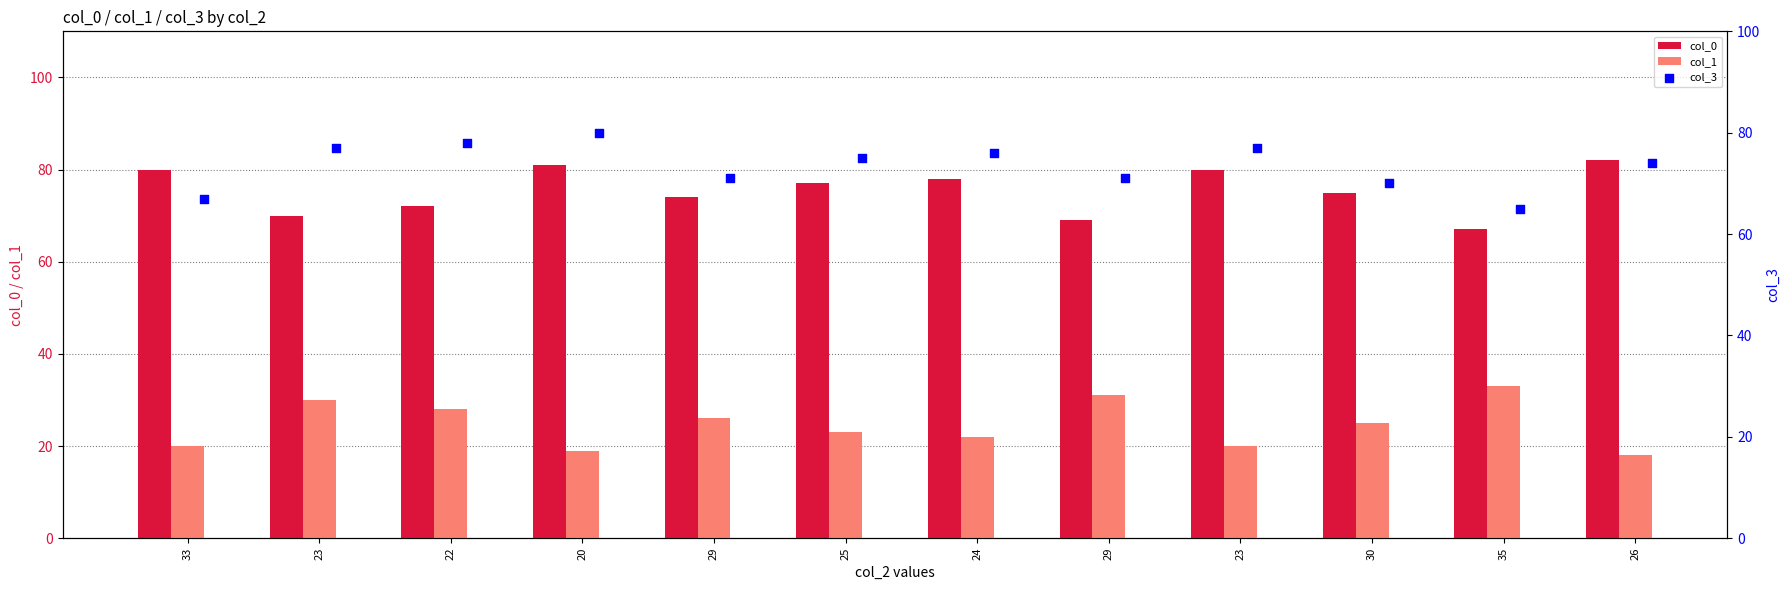

What is the total value across all series at 33?

167